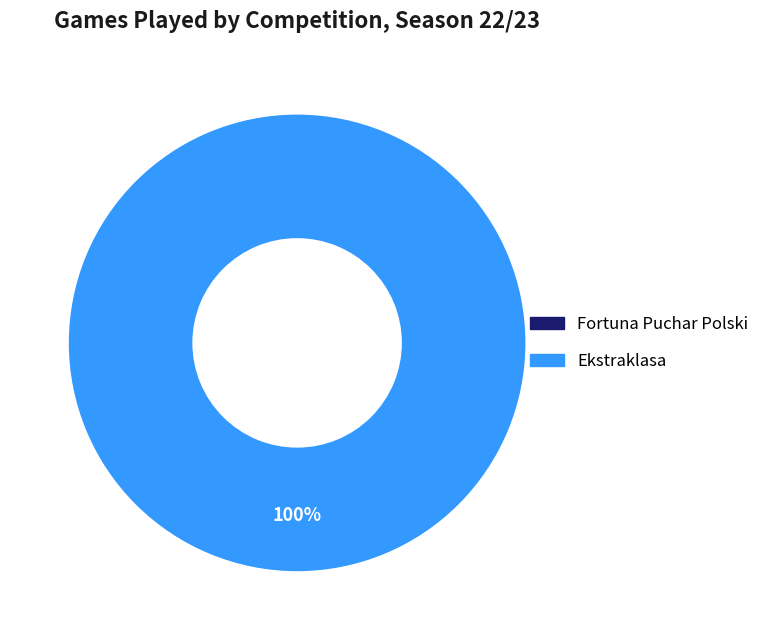

Does any single category account for the majority?

Yes